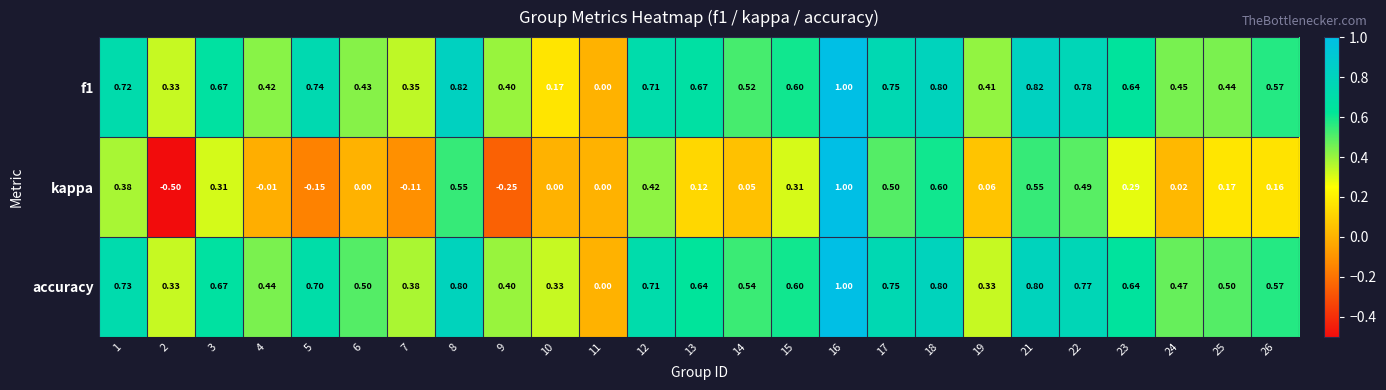

Which series changed the most between 8 and 14?

kappa